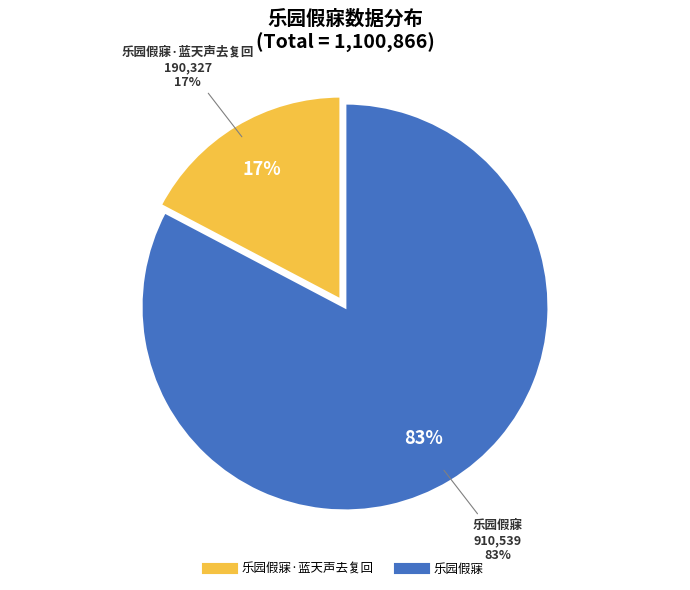

Which category has the smallest portion of the pie?

乐园假寐·蓝天声去复回